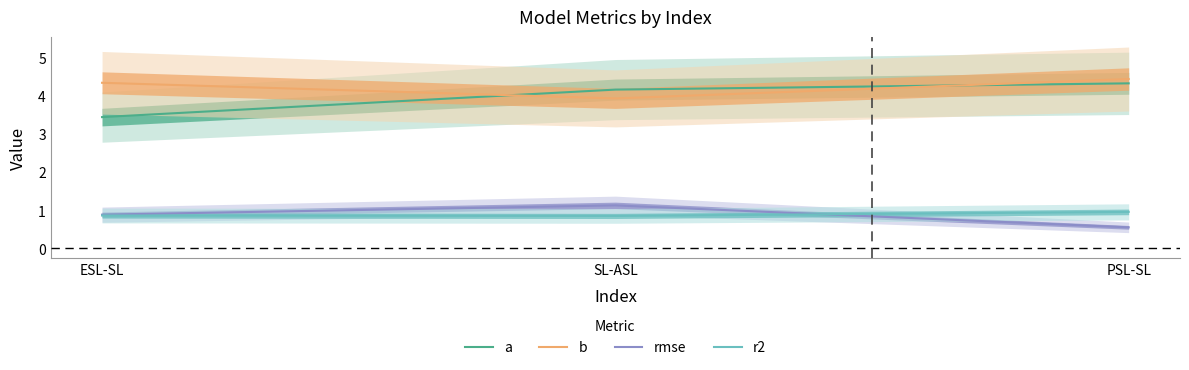

What are all the series names shown in the legend?

a, b, rmse, r2